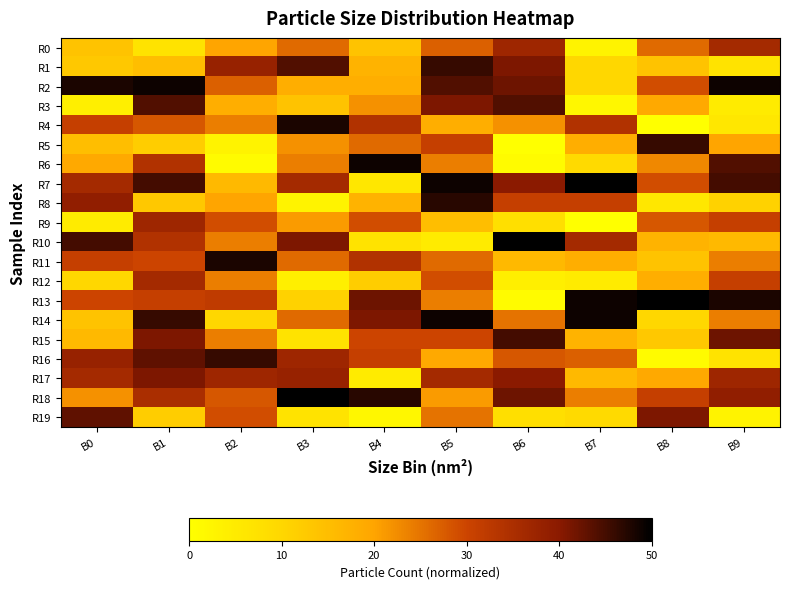

At which category does the chart reach its peak across all series?

B7